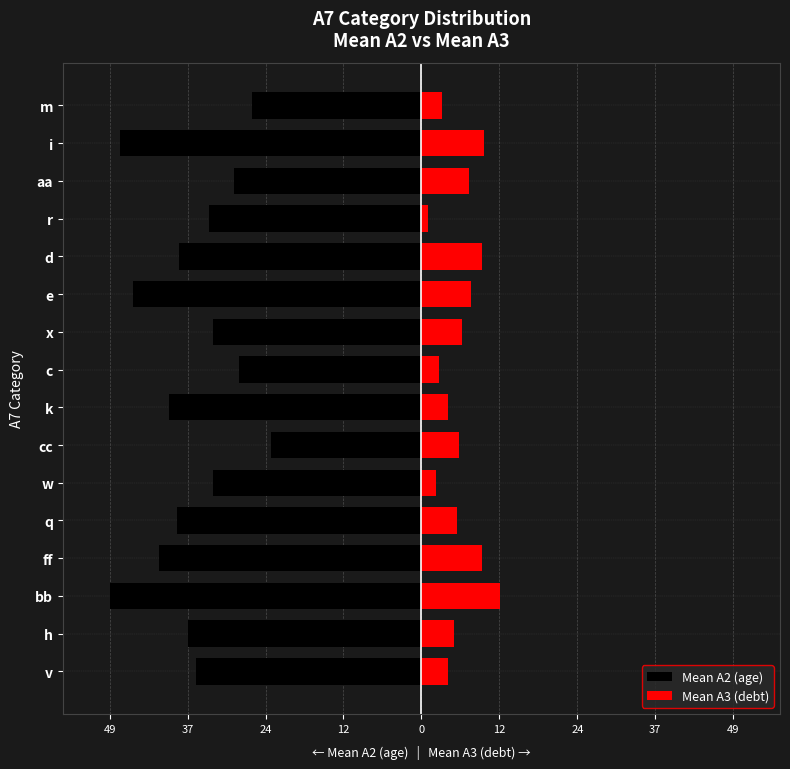

Which series has the widest spread of values?

Mean A2 (age)